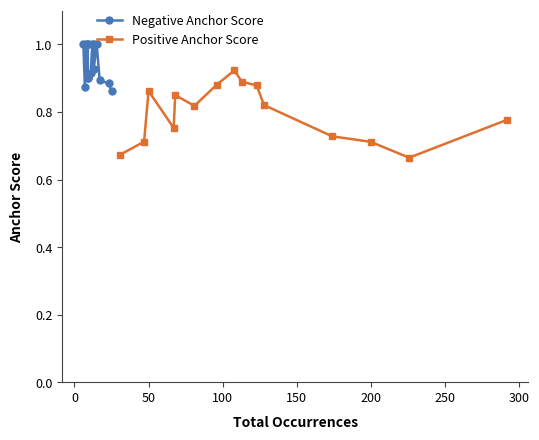

Count the Positive Anchor Score values in the range 0 to 1.

15